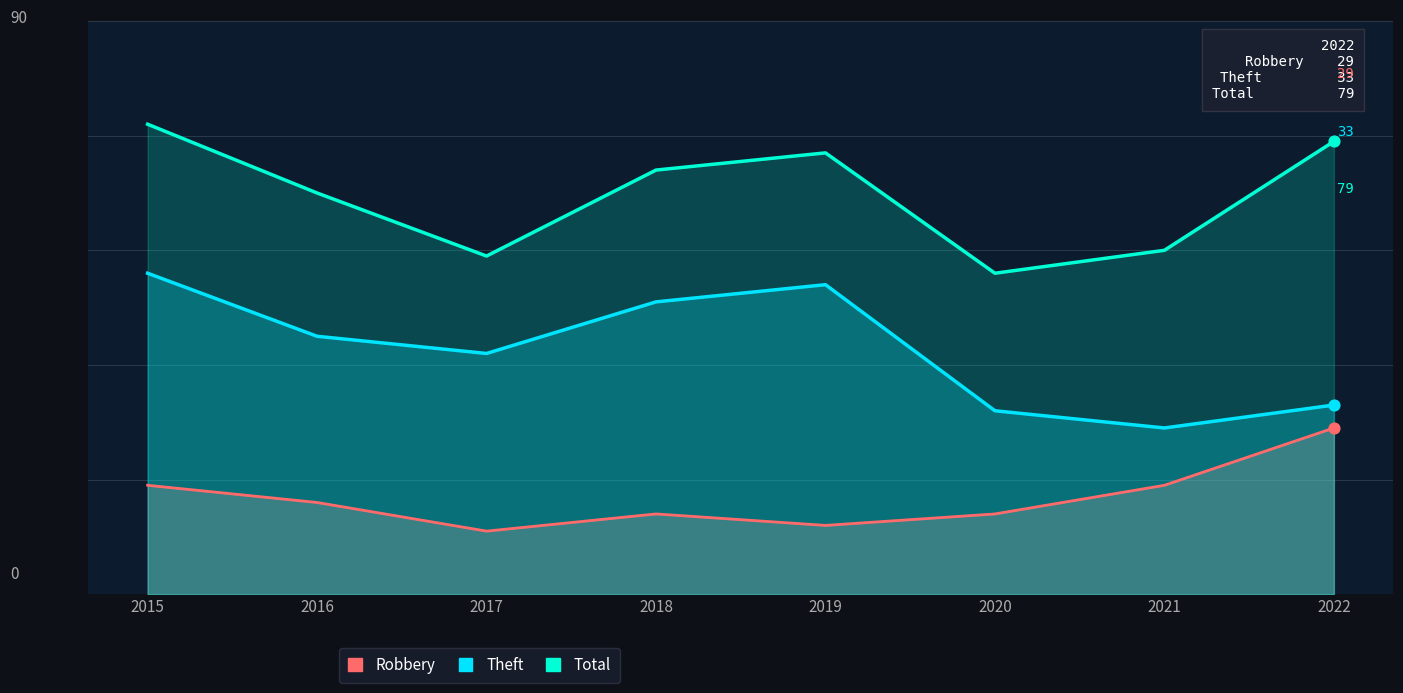

Which series has the largest total across all categories?

Total